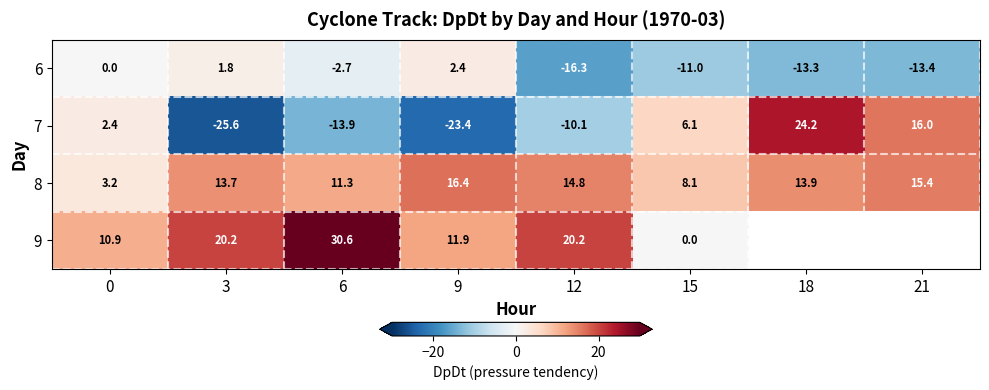

True or false: 9 has a value of 20.2 at 12.

True